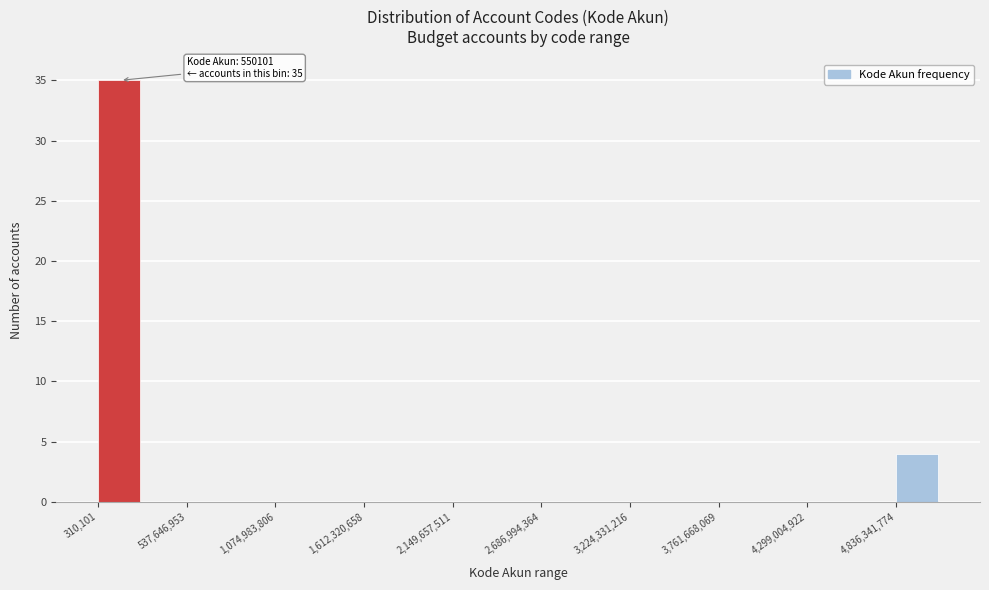

Read against the x-axis, roughly where is the centre of the tallest bar?

100000000